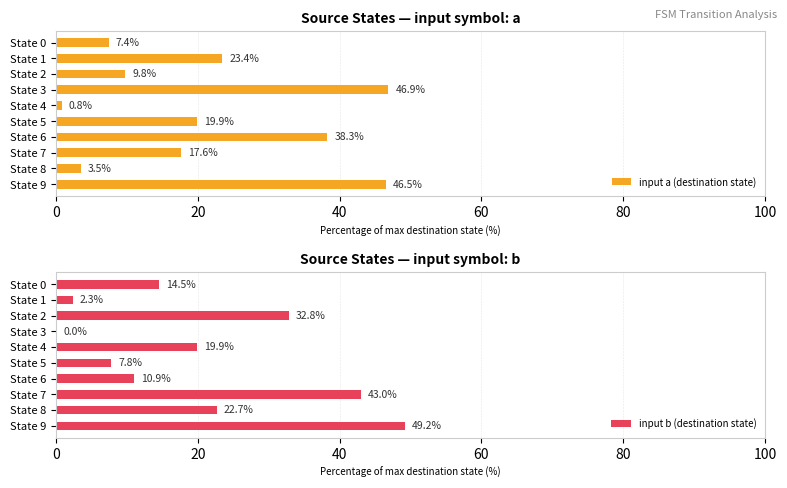

What is the sum of all input a (destination state) values?

214.1